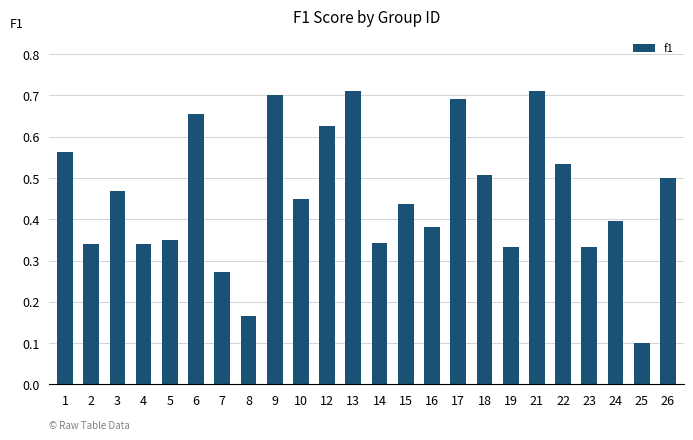

What is the sum of all values?

10.9